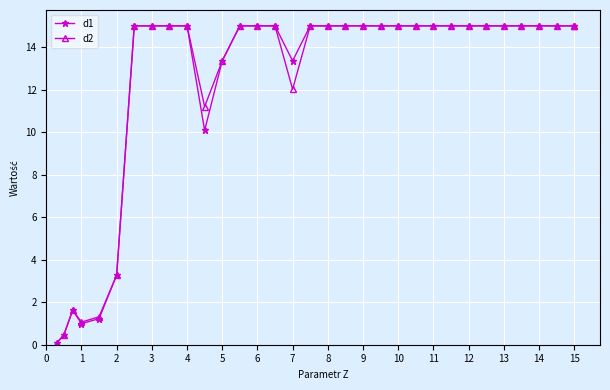

Which series has the largest total across all categories?

d1